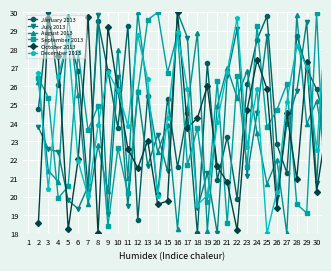

What is the minimum value shown in the chart?

18.0